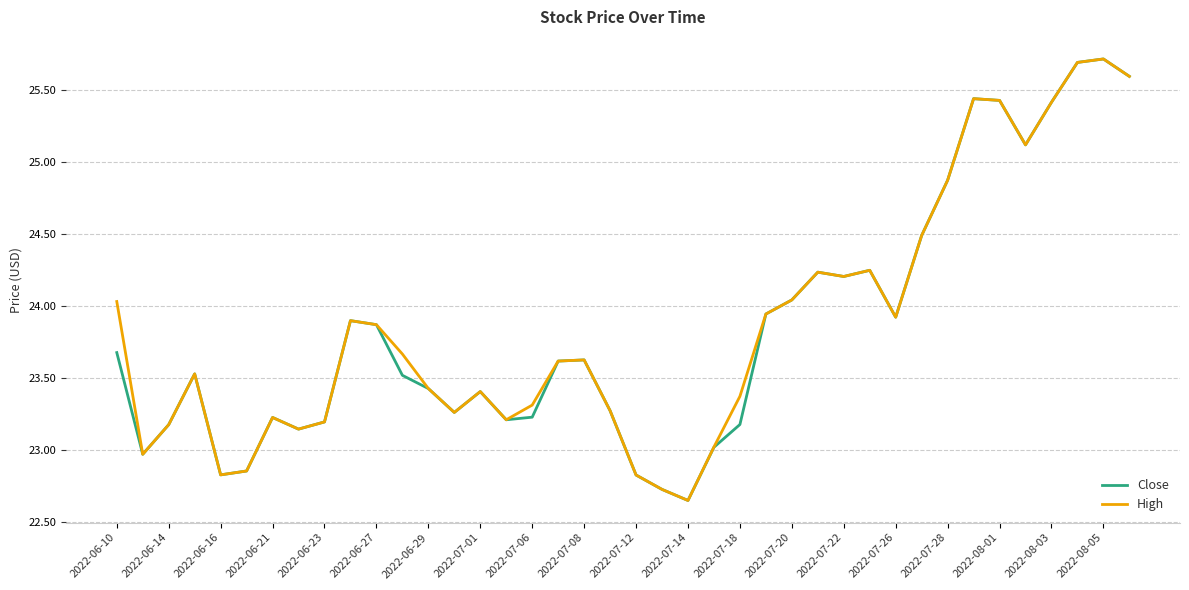

In Close, how many points are lower than both neighbors (excluding endpoints)?

9